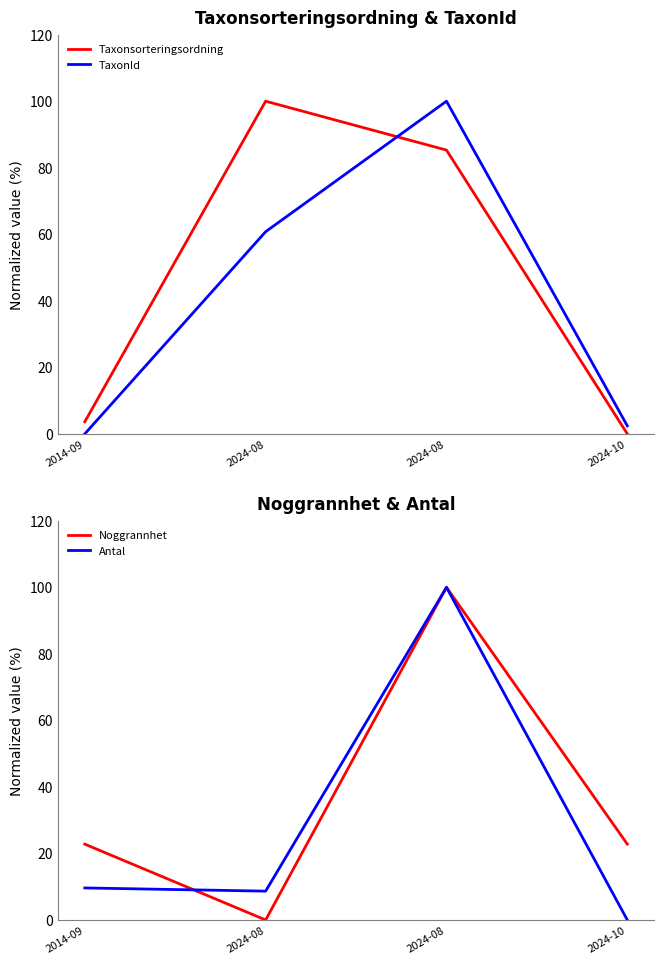

Between 2014-09 and 2024-10, which is larger?

2014-09